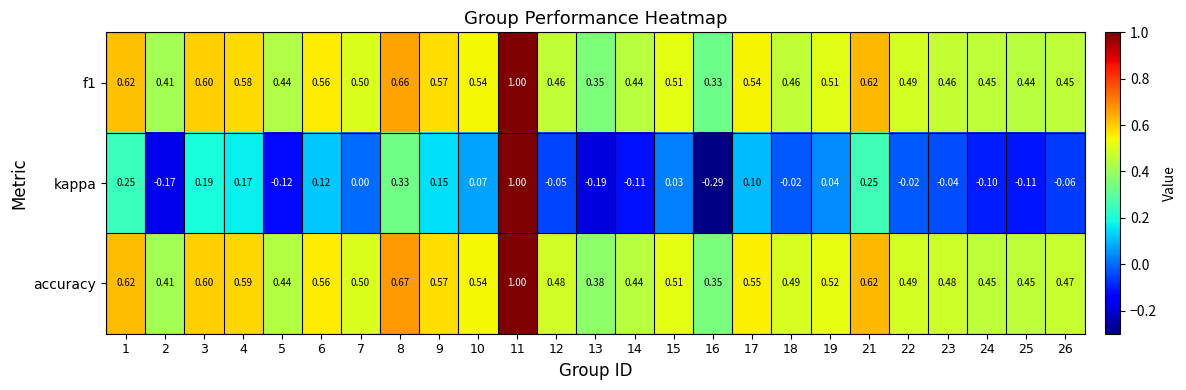

Which series has the widest spread of values?

kappa